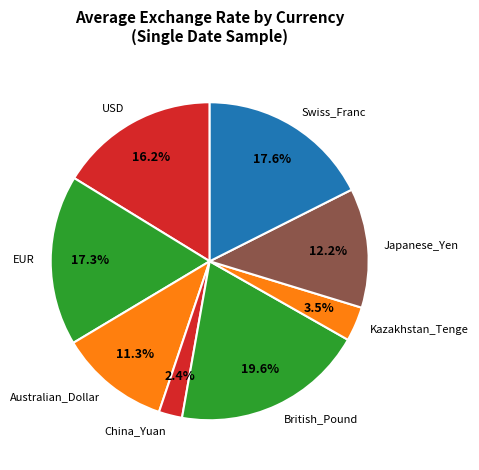

What is the smallest slice in the pie chart?

China_Yuan